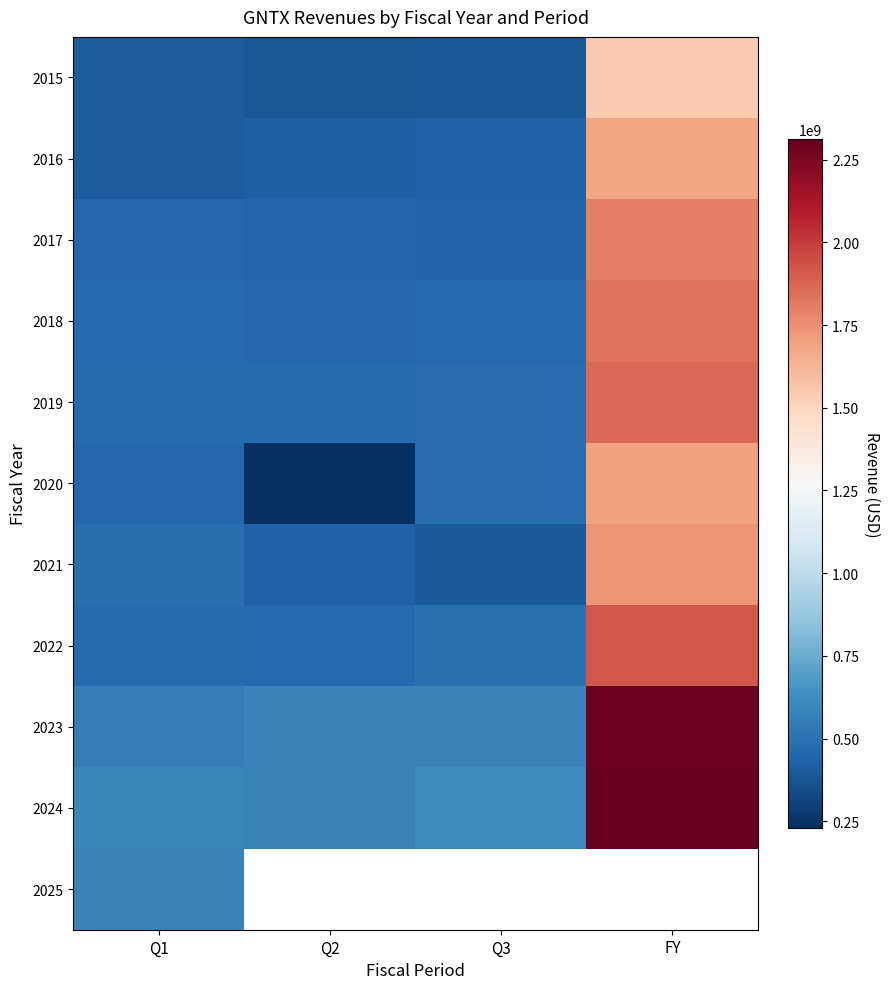

Between Q3 and FY, which is larger?

FY